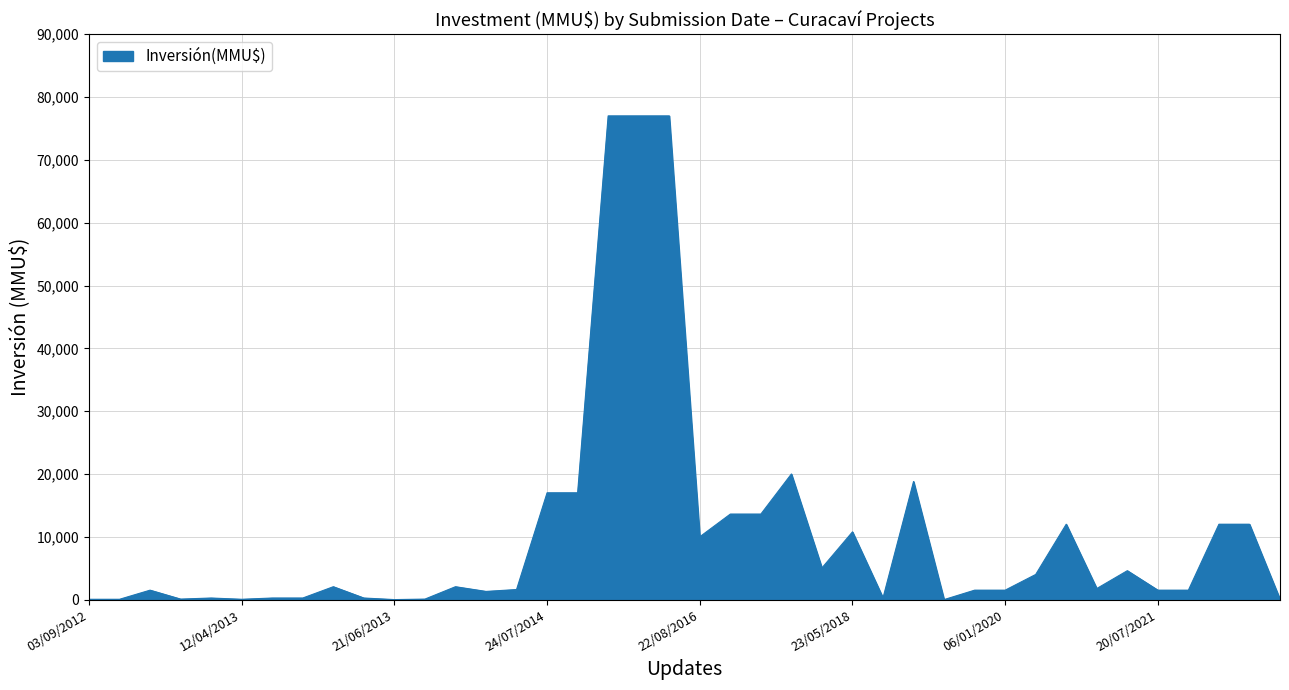

How many series are shown in this chart?

1